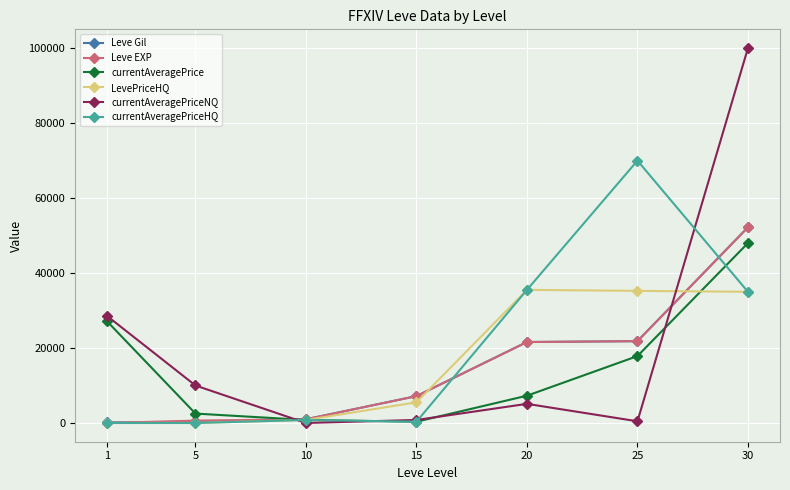

In currentAveragePriceNQ, how many points are higher than both neighbors (excluding endpoints)?

1